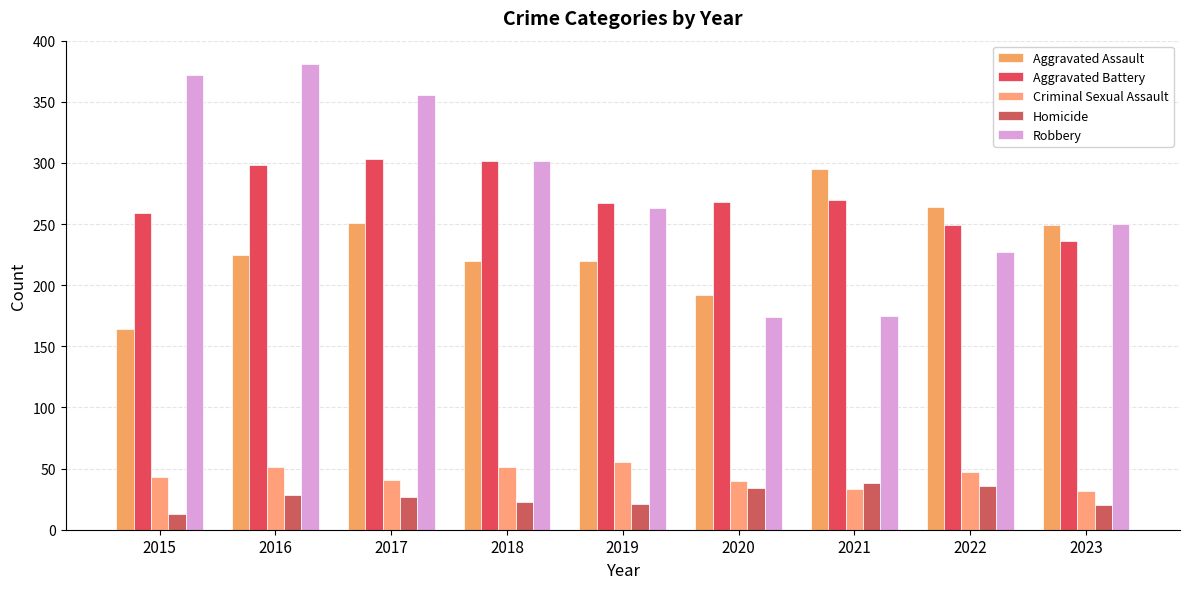

Which series has the largest range (max minus min)?

Robbery